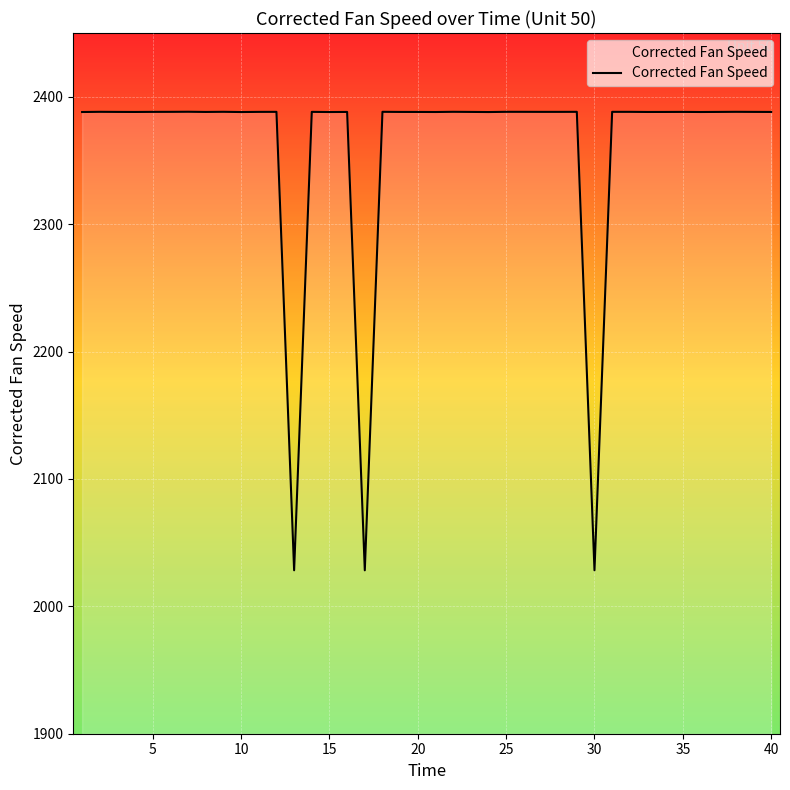

What is the greatest value displayed?

2388.2